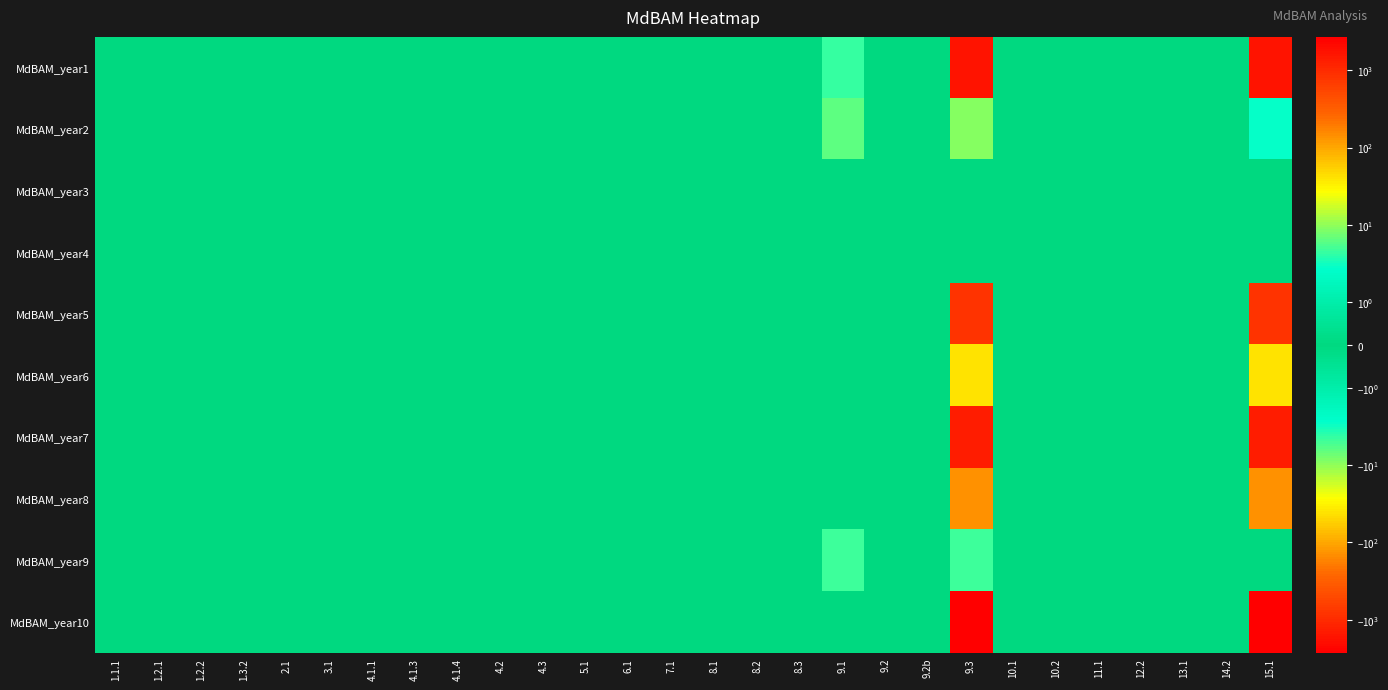

At which category is the sum across all series the highest?

9.3